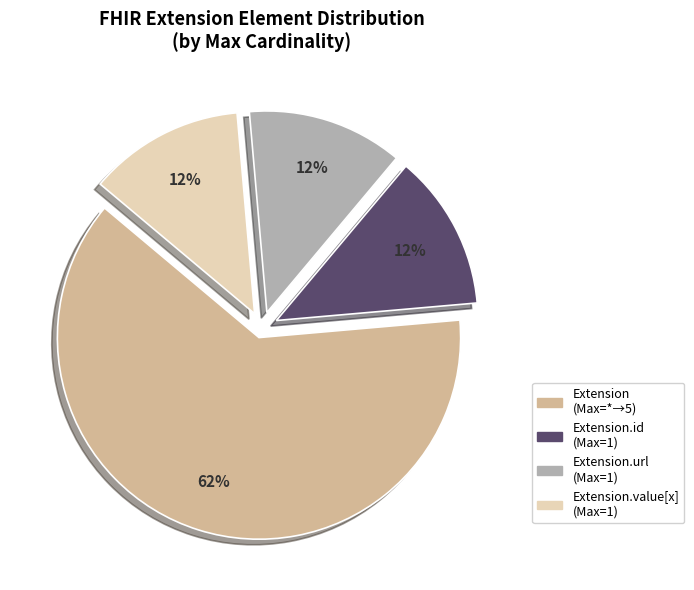

Count the number of slices in the pie.

4